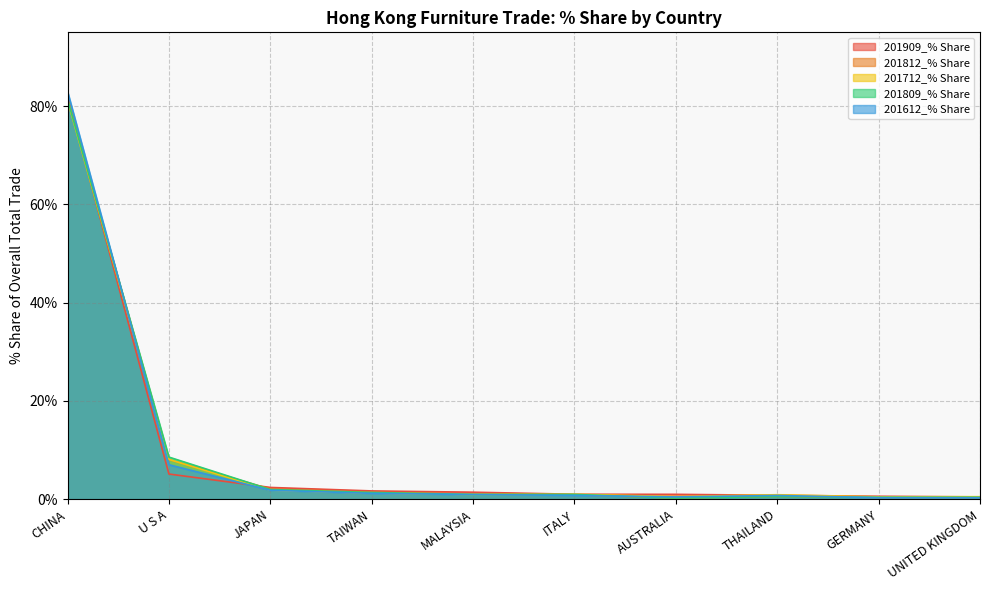

Does the chart display data point markers on the line(s)?

No